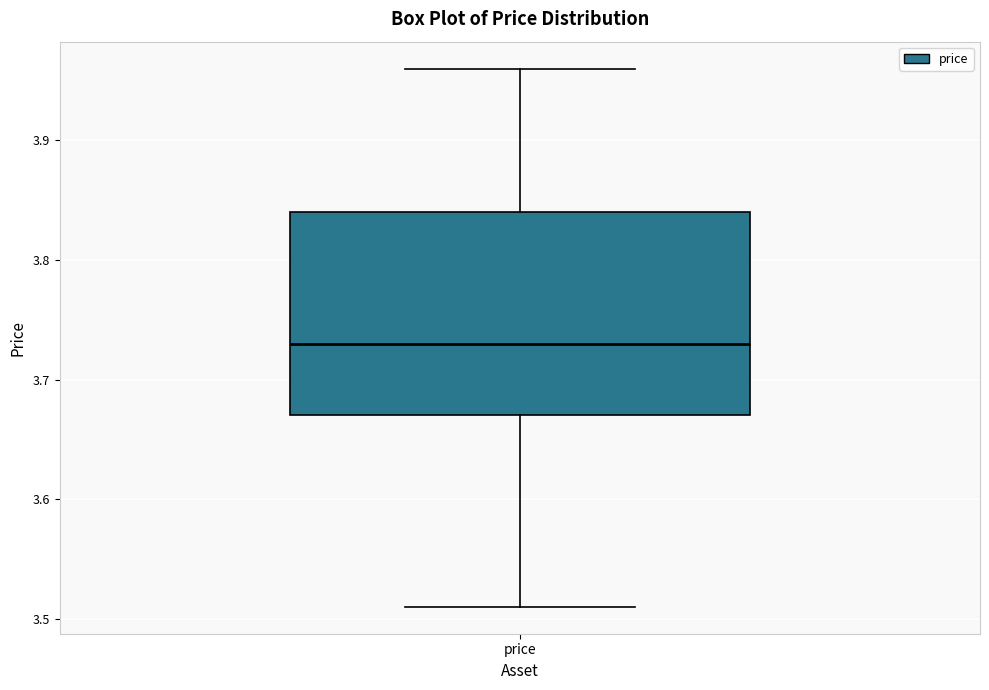

Read this box plot against the y-axis: the position of the median line, the range covered by the box, and the ends of both whiskers. The values are not printed on the chart, so give them approximately, as read against the axis.

median 3.73, box 3.67 to 3.84, whiskers 3.51 to 3.96